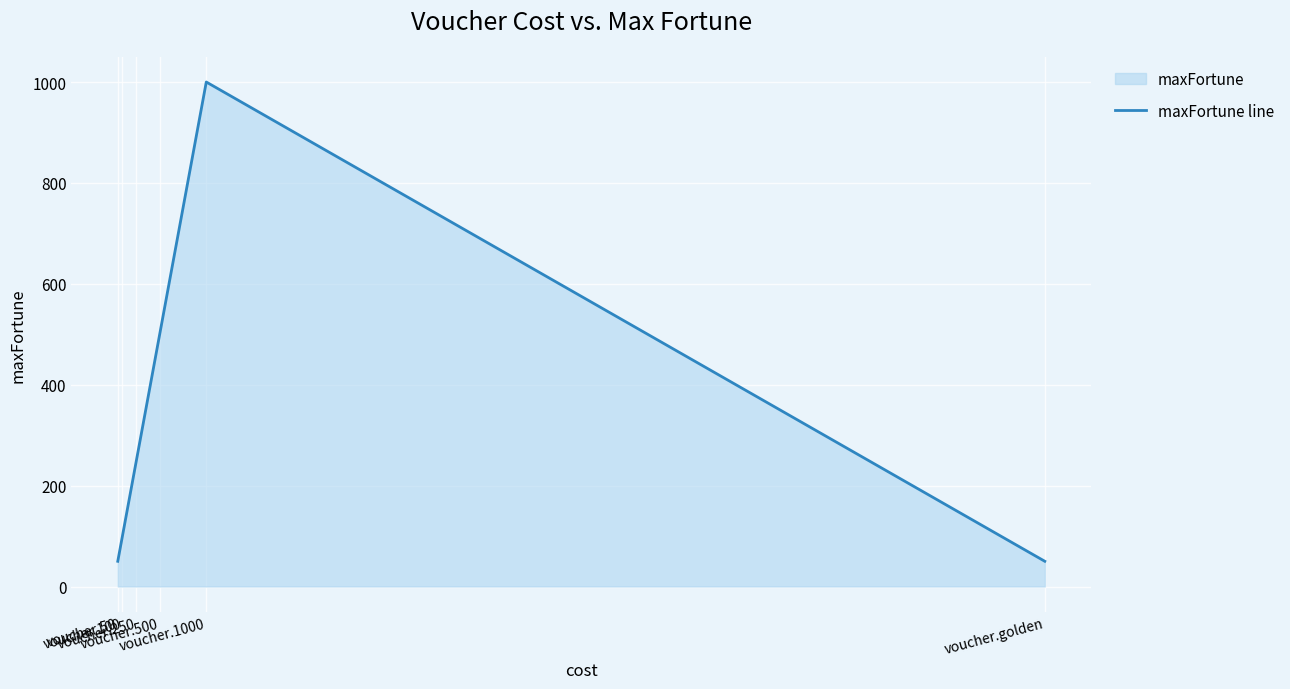

Reading left to right, list all the values displayed in this chart.

voucher.50=50	voucher.100=100	voucher.250=250	voucher.500=500	voucher.1000=1000	voucher.golden=50